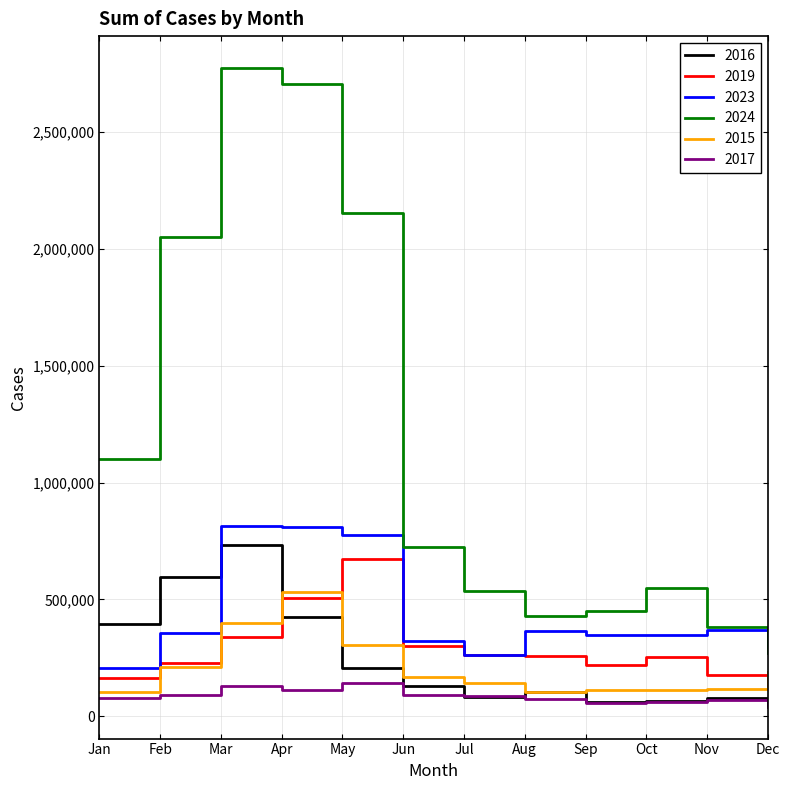

Reading left to right, extract all data points from this chart.

2016: 395135	597685	735043	425970	206294	128096	83790	103361	63347	65712	78565	50002
2019: 166187	227209	341659	504686	673702	299467	263768	258848	218517	255836	176618	132970
2023: 206015	357386	815778	808498	774110	323890	264192	365031	346893	347346	371172	295173
2024: 1099753	2050738	2771820	2703638	2154224	723554	534585	431568	451679	549388	383430	273058
2015: 106178	210963	399804	530110	305081	169044	144899	102476	114478	111475	115287	192047
2017: 78208	90334	130417	111638	145033	93326	86037	76476	56151	60306	70153	41929